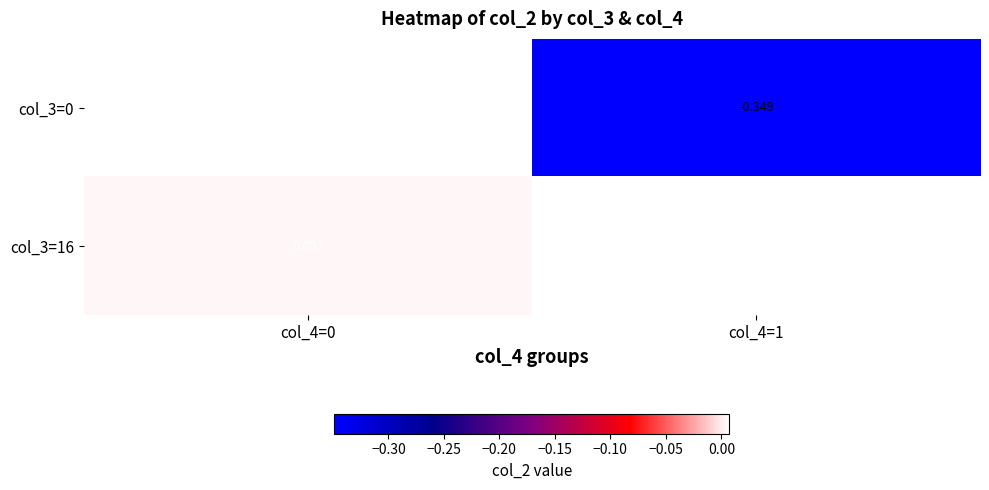

Is the value of col_3=16 at col_4=0 greater than the value of col_3=0 at col_4=1?

Yes